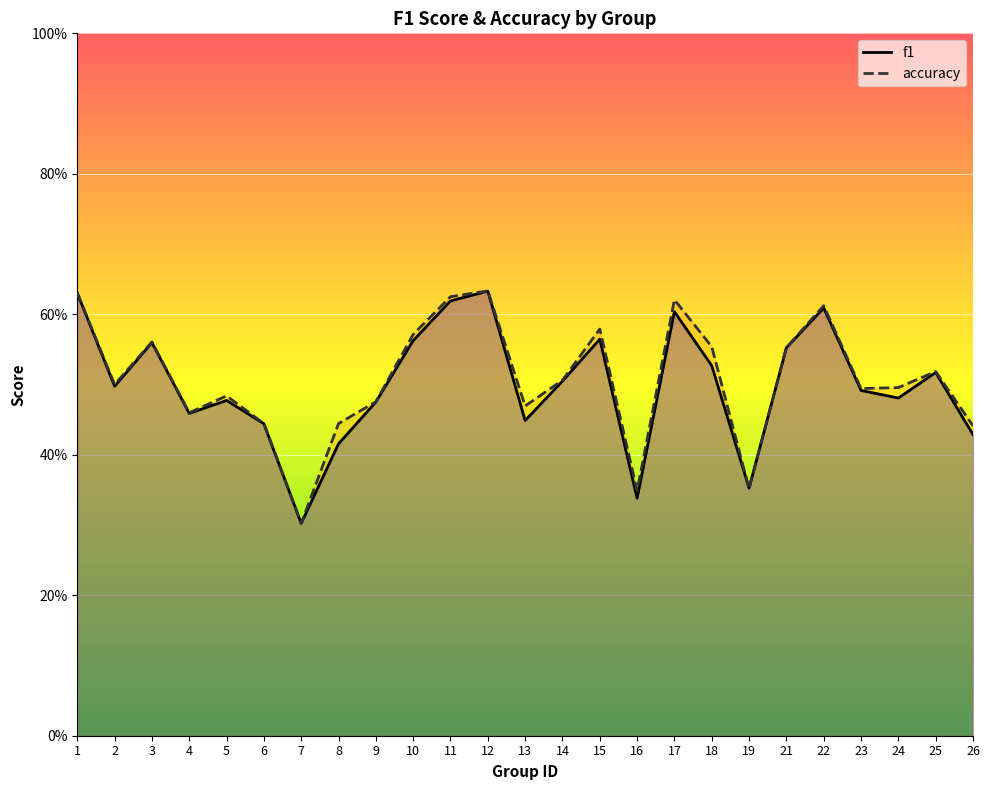

The value of accuracy at 9 is 0.5. True or false?

True